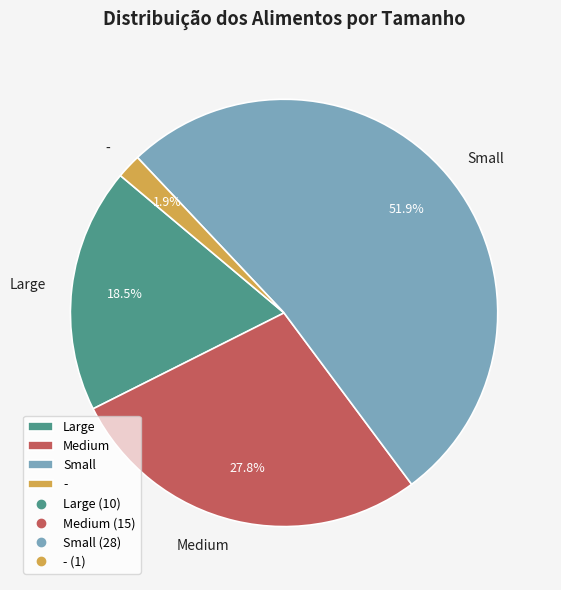

How many slices are in this pie chart?

4